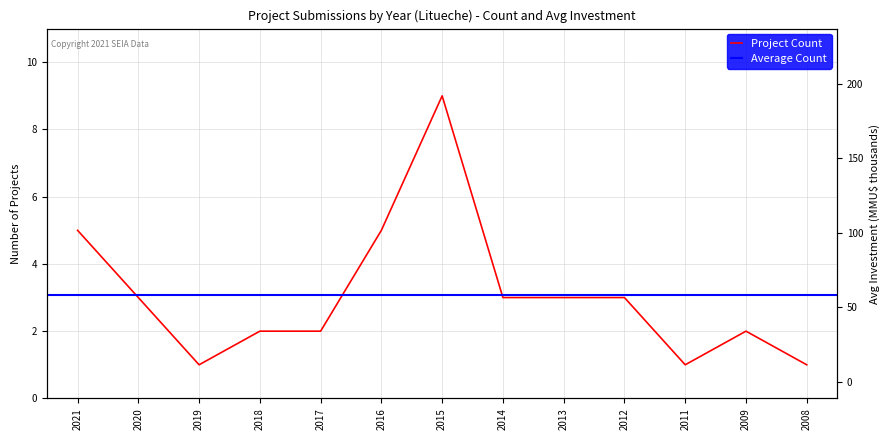

The Project Count series shows 13.5 at 2015. True or false?

False